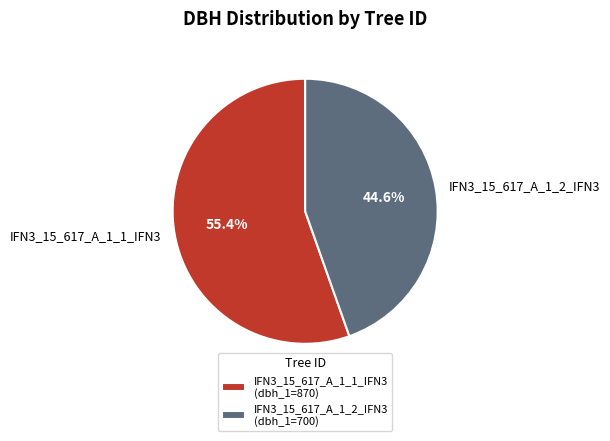

Does IFN3_15_617_A_1_1_IFN3 account for over 50% of the chart?

Yes